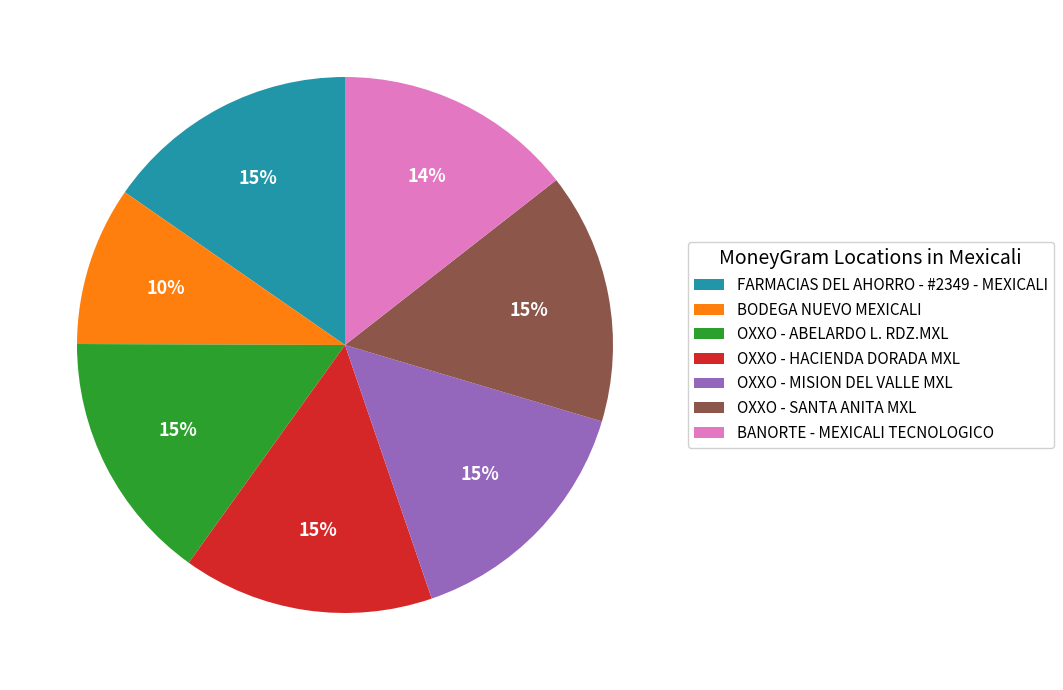

True or false: FARMACIAS DEL AHORRO - #2349 - MEXICALI accounts for 15% of the total.

True